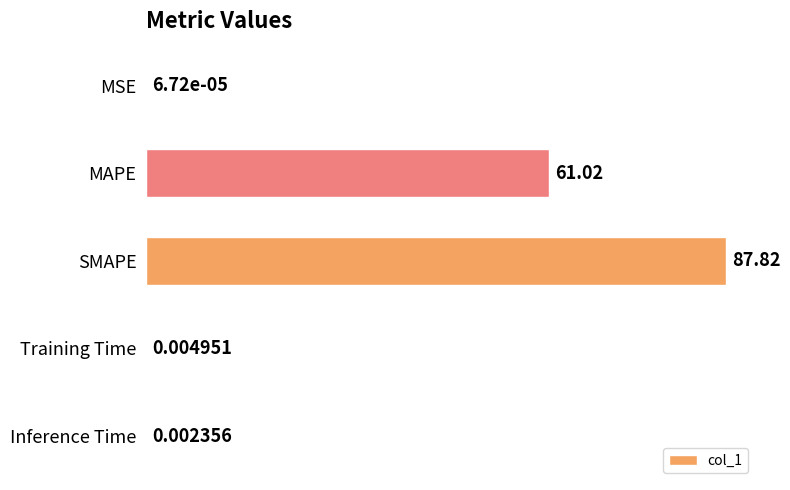

At which category does the chart reach its peak across all series?

SMAPE